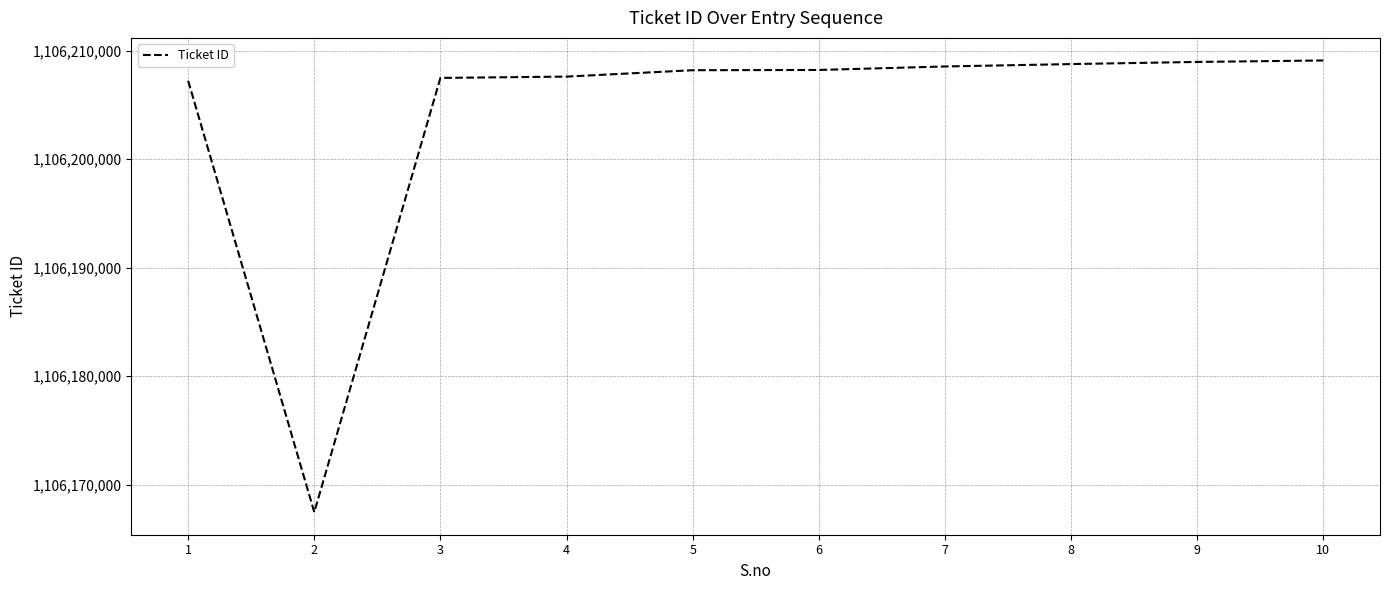

What is the change in value from 6 to 9?

+740